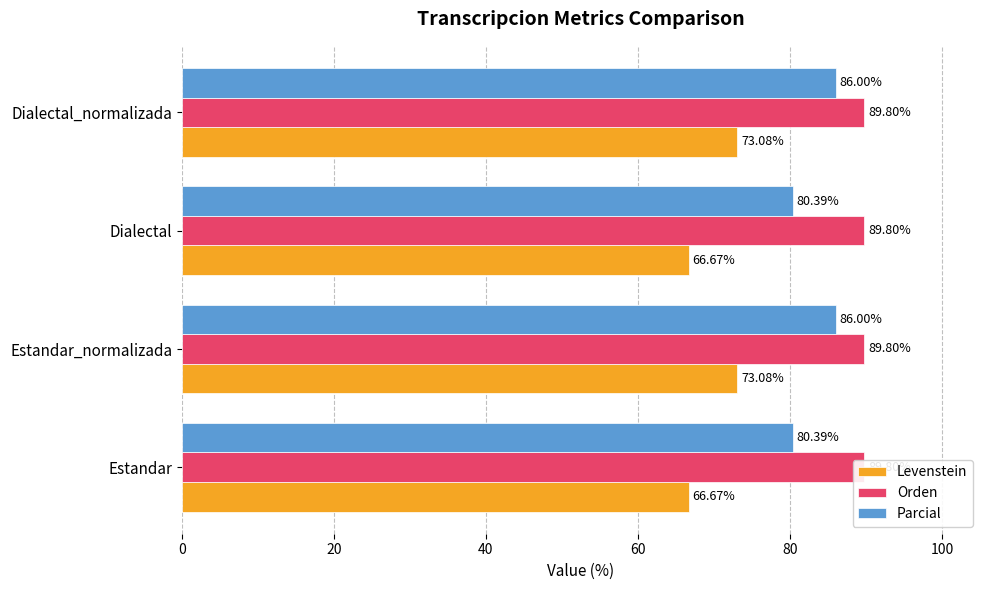

Which has a higher value, Estandar_normalizada or Estandar?

Estandar_normalizada